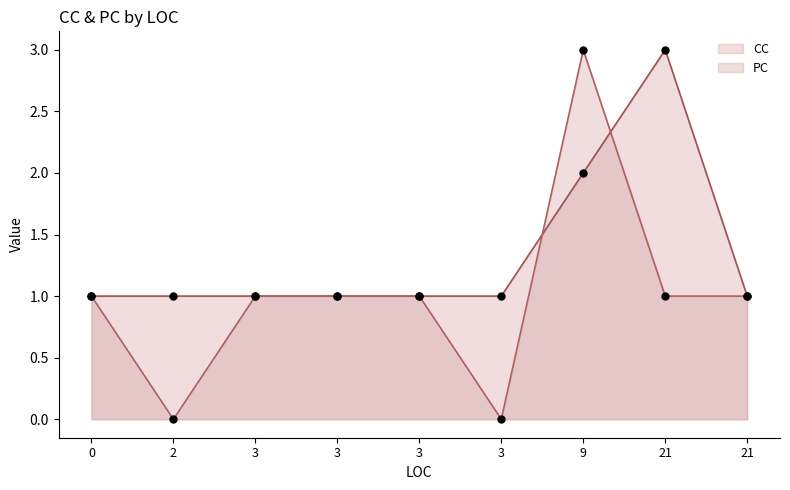

Which series contains the highest Y value?

CC